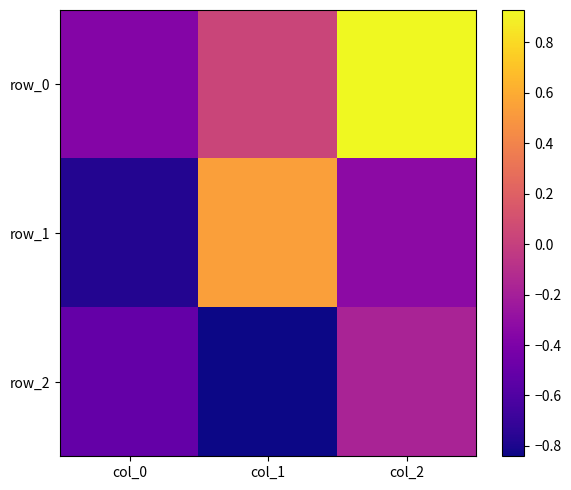

At which label is row_0 closest to 0?

col_1